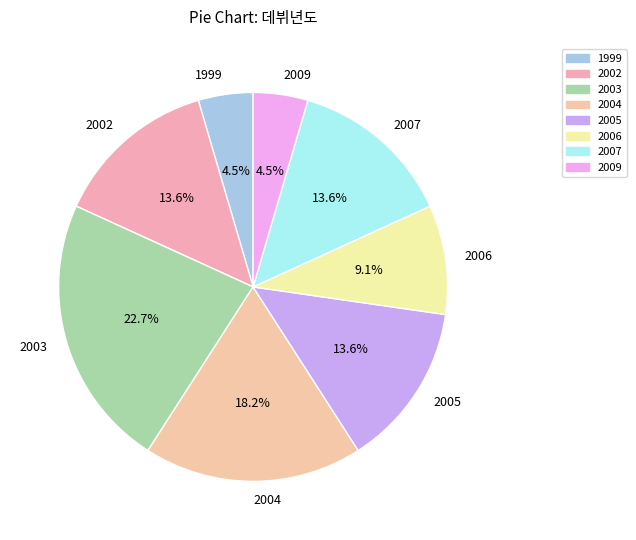

Approximately how many times larger is the value at 2006 compared to 2002?

0.7